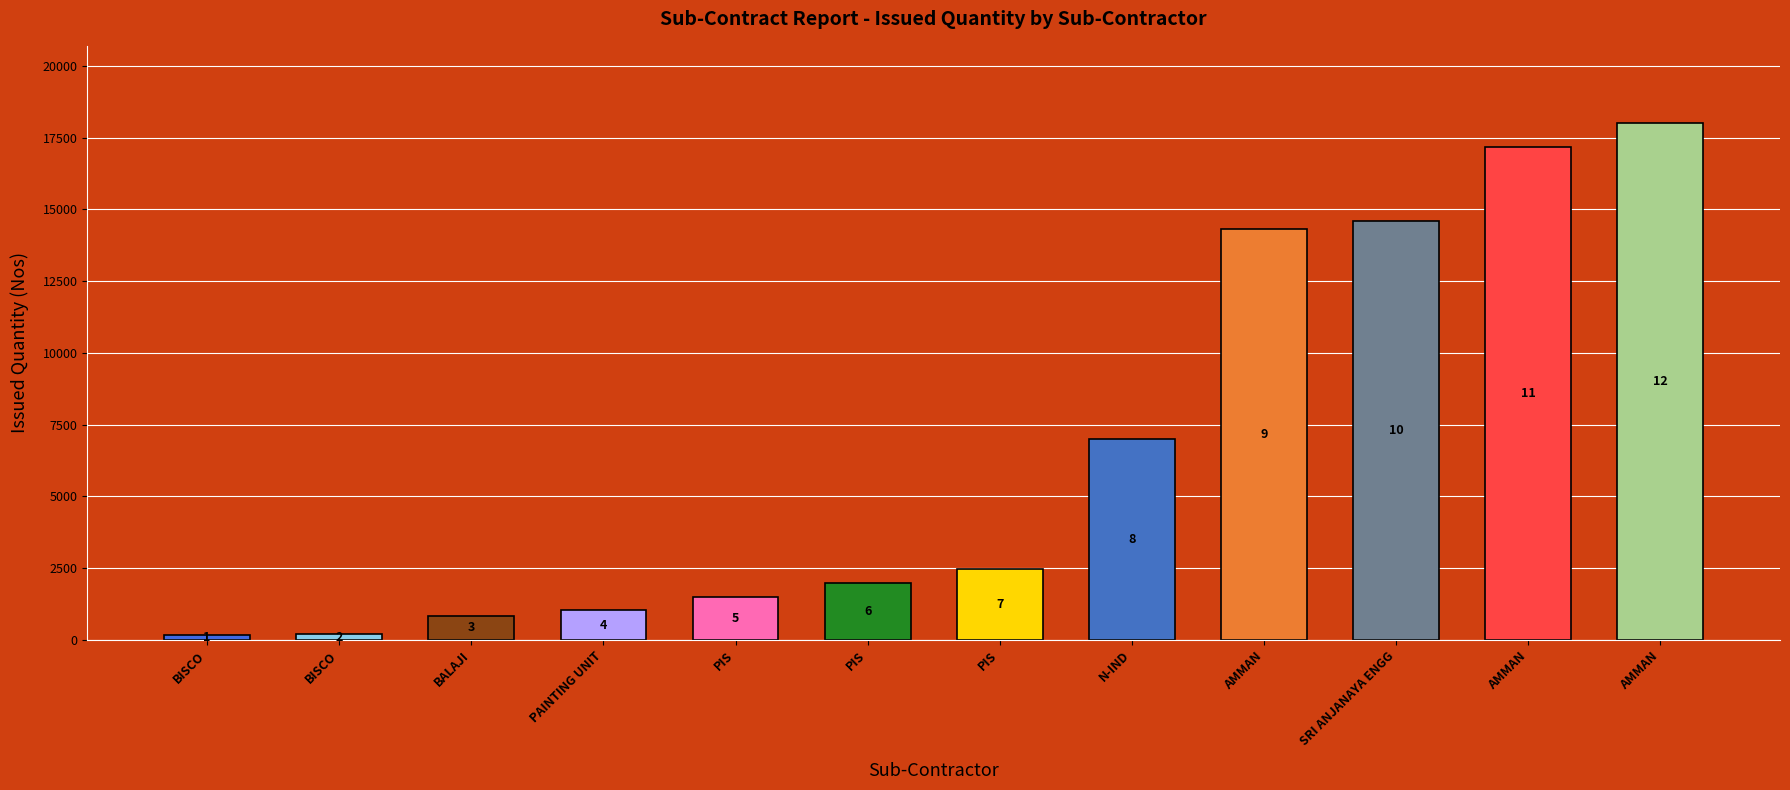

What is the average value?

6607